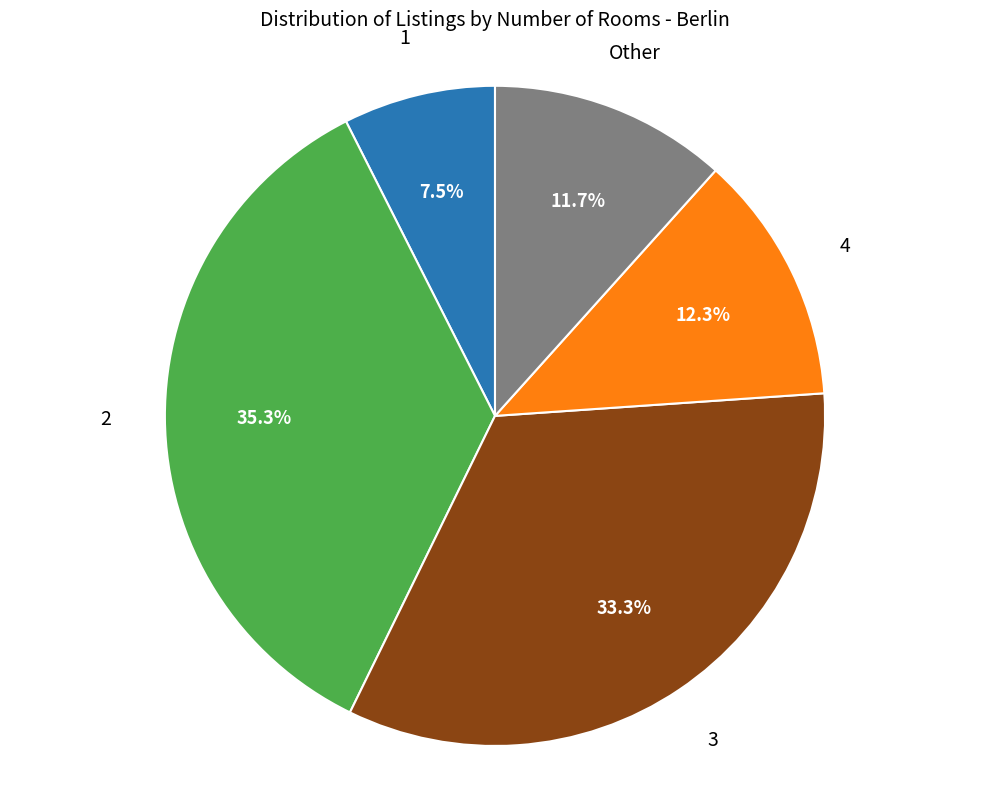

Is there any slice that represents more than half of the pie?

No